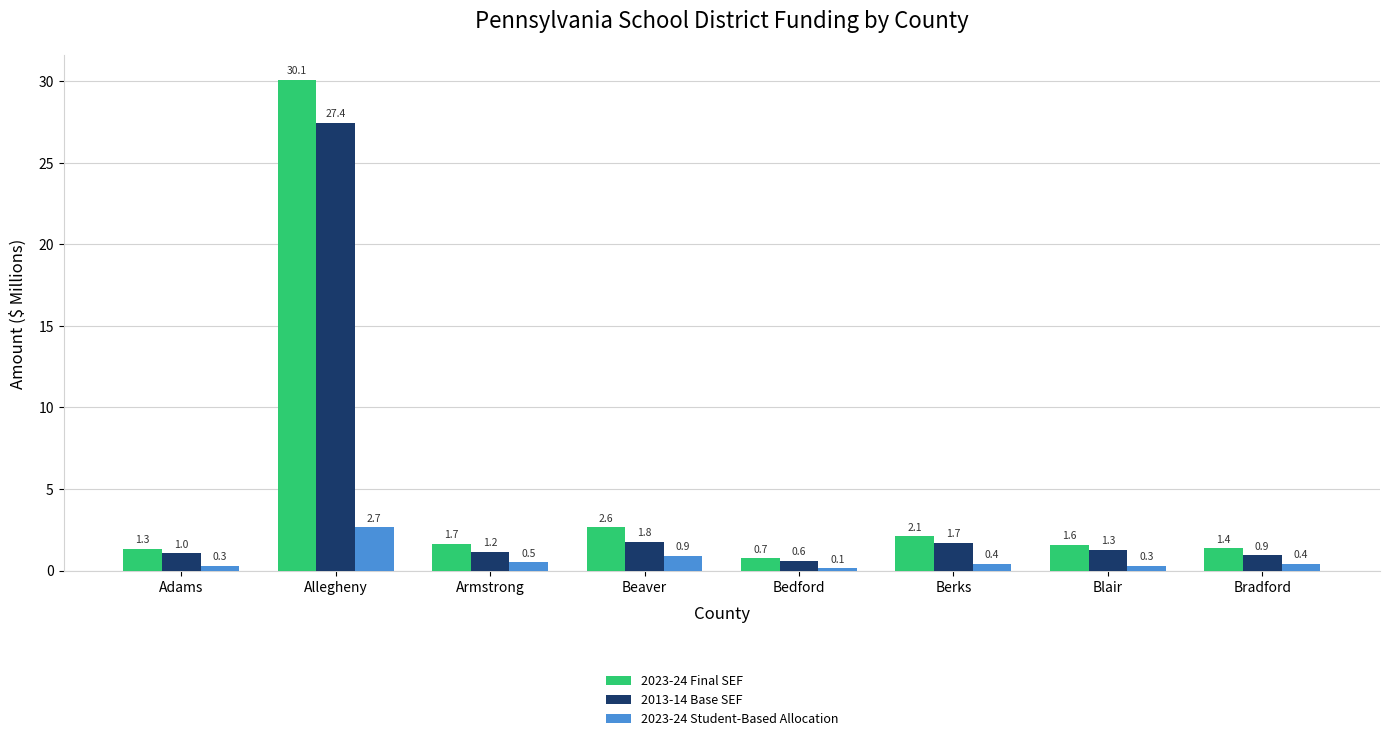

What is the smallest value displayed?

0.1